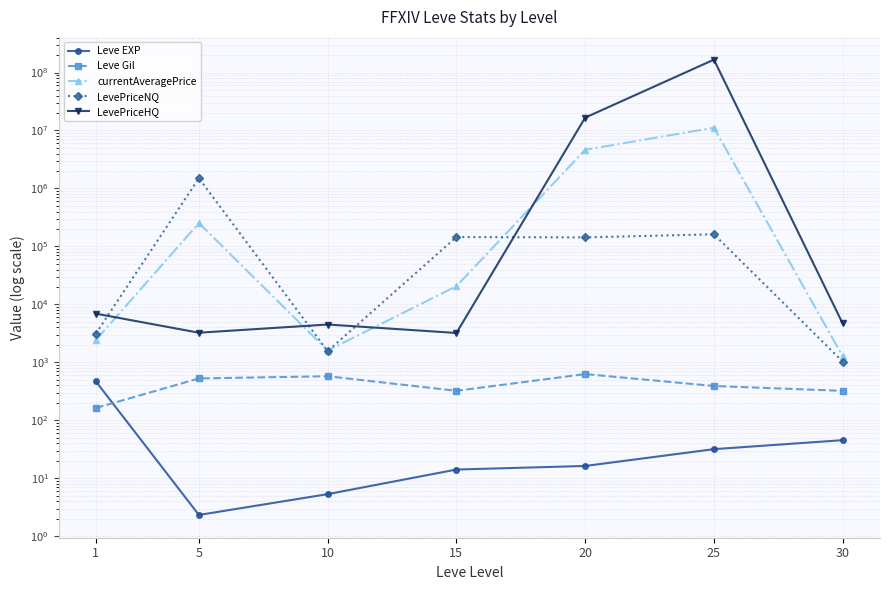

What is the approximate value of Leve EXP at 15?

14.2